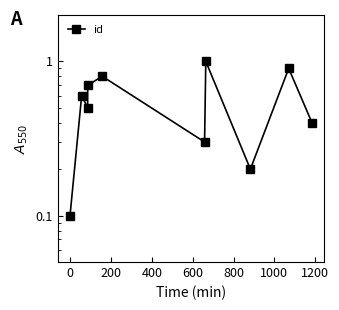

Reading left to right, what are all the values shown in this chart?

0.1	0.6	0.5	0.7	0.8	0.3	1.0	0.2	0.9	0.4